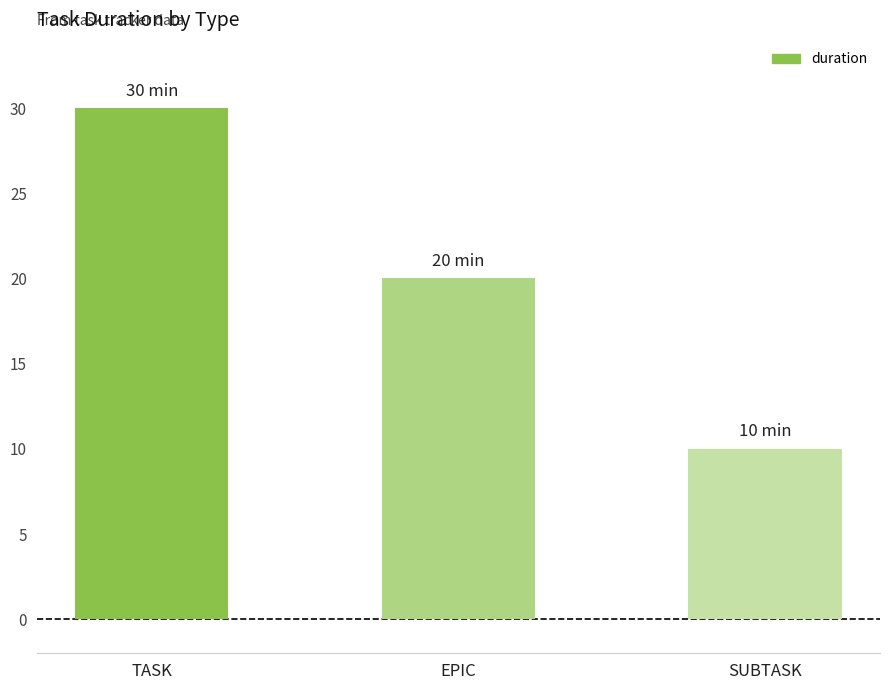

Are the bars grouped side by side (vs. stacked)?

No